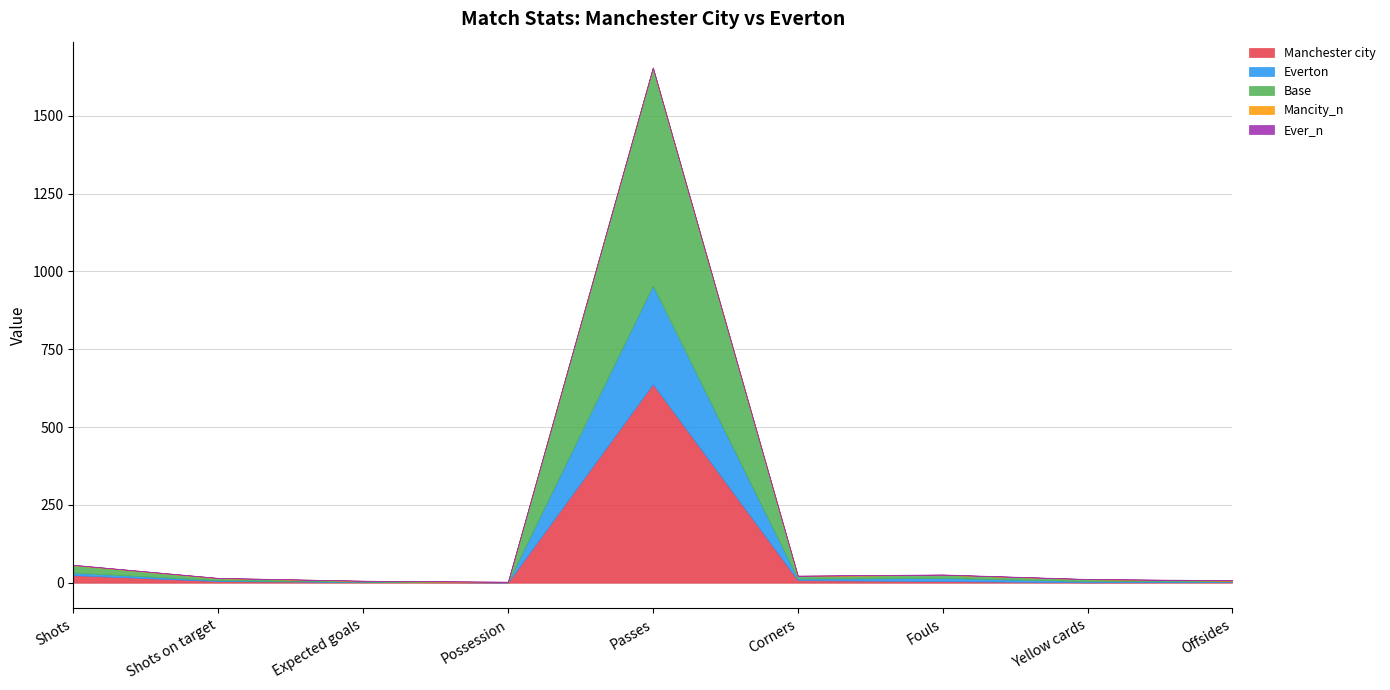

True or false: Base and Everton cross at least once.

False